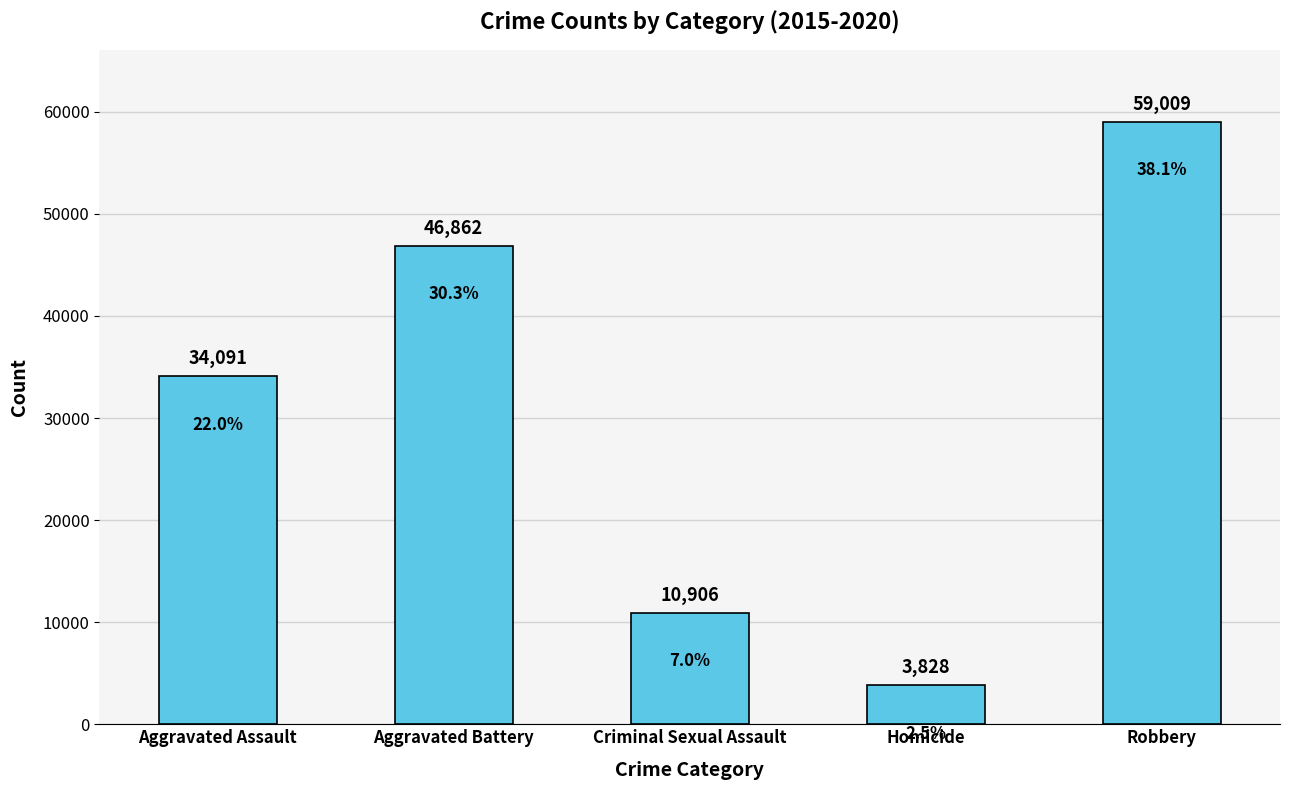

Count the values in the range 10906 to 46862.

3